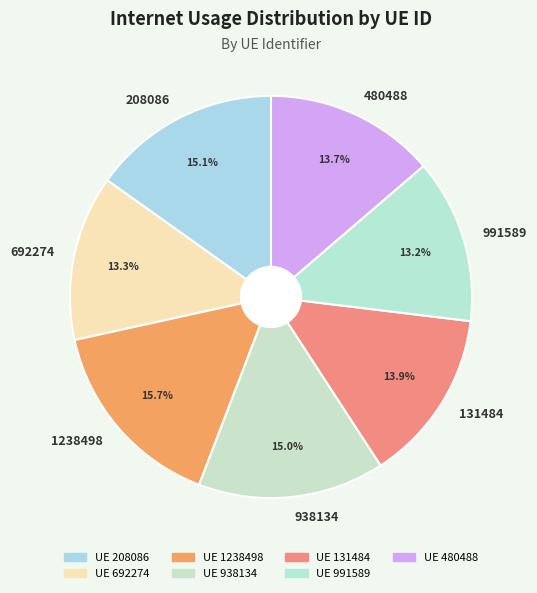

To the nearest percent, what is the average slice percentage?

14%